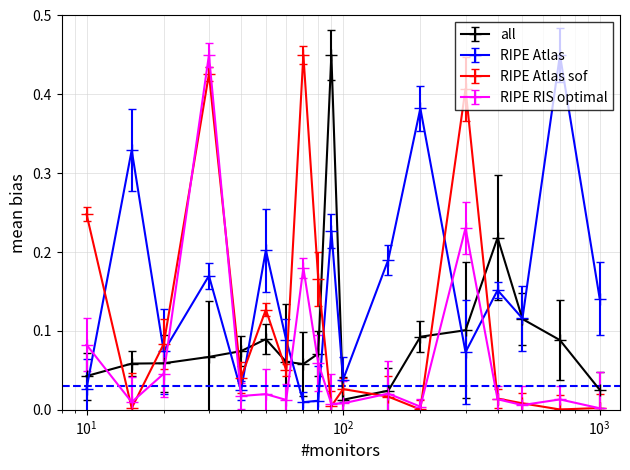

Which series has the largest total across all categories?

RIPE Atlas